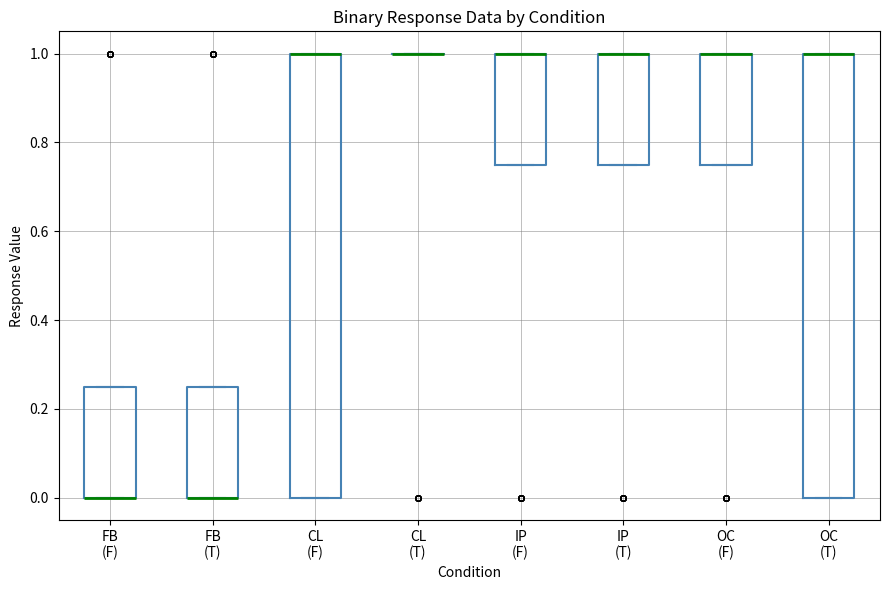

Where is the lower edge of the box for OC (F) on the y-axis? The values are not printed on the chart, so give them approximately, as read against the axis.

0.76